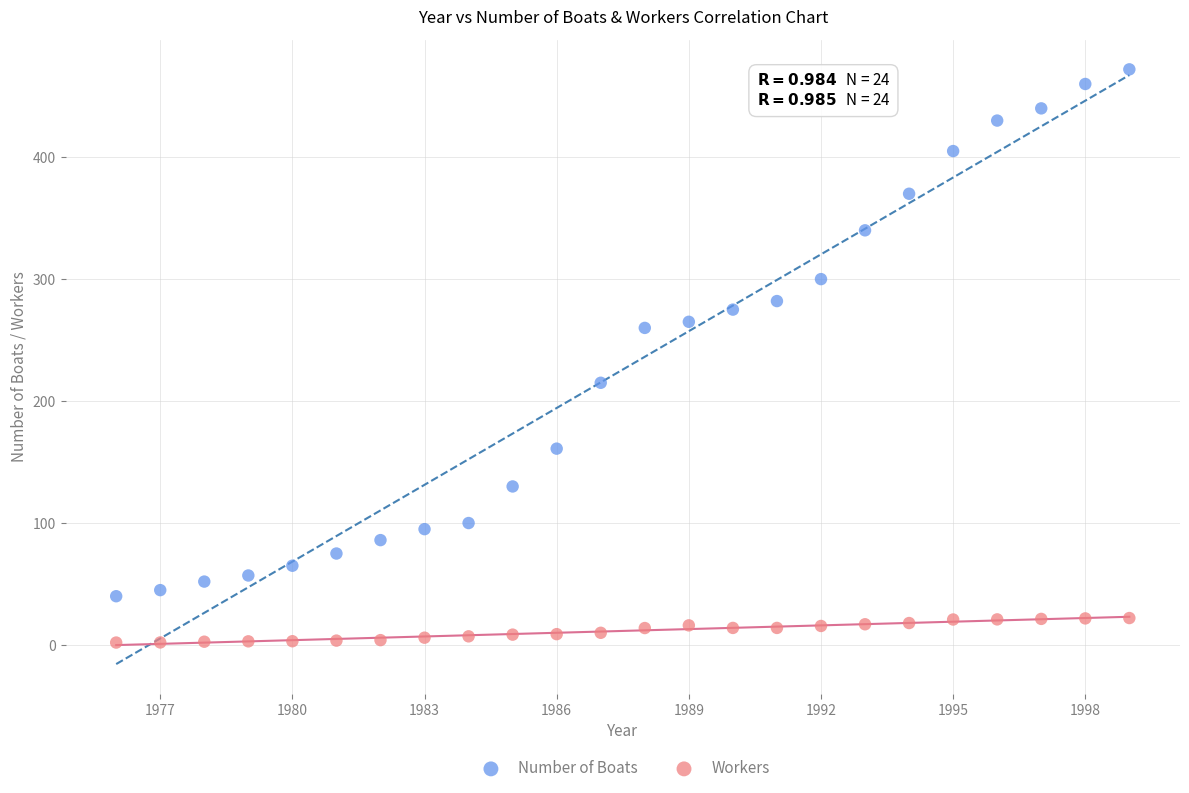

What is the X range (max minus min) for the scatter plot?

23.0